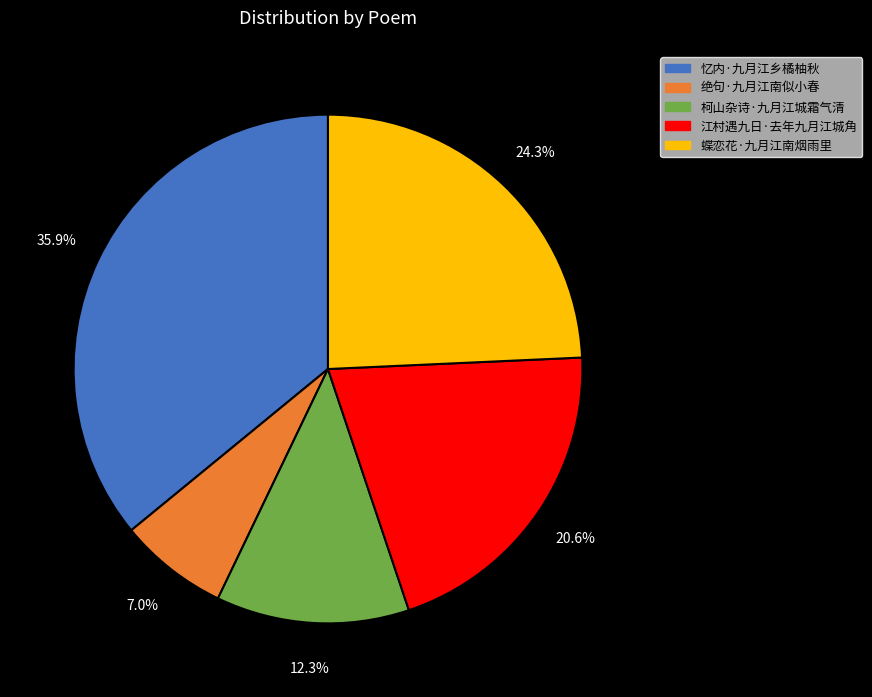

To the nearest percent, what percentage of the pie is 蝶恋花·九月江南烟雨里?

24%